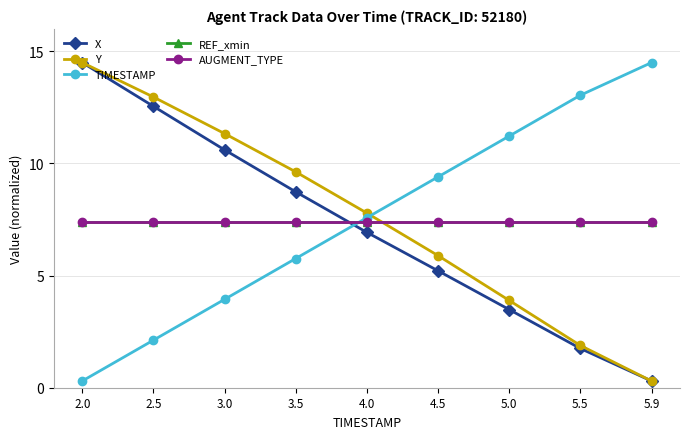

The TIMESTAMP series shows 5.7 at 5.0. True or false?

False